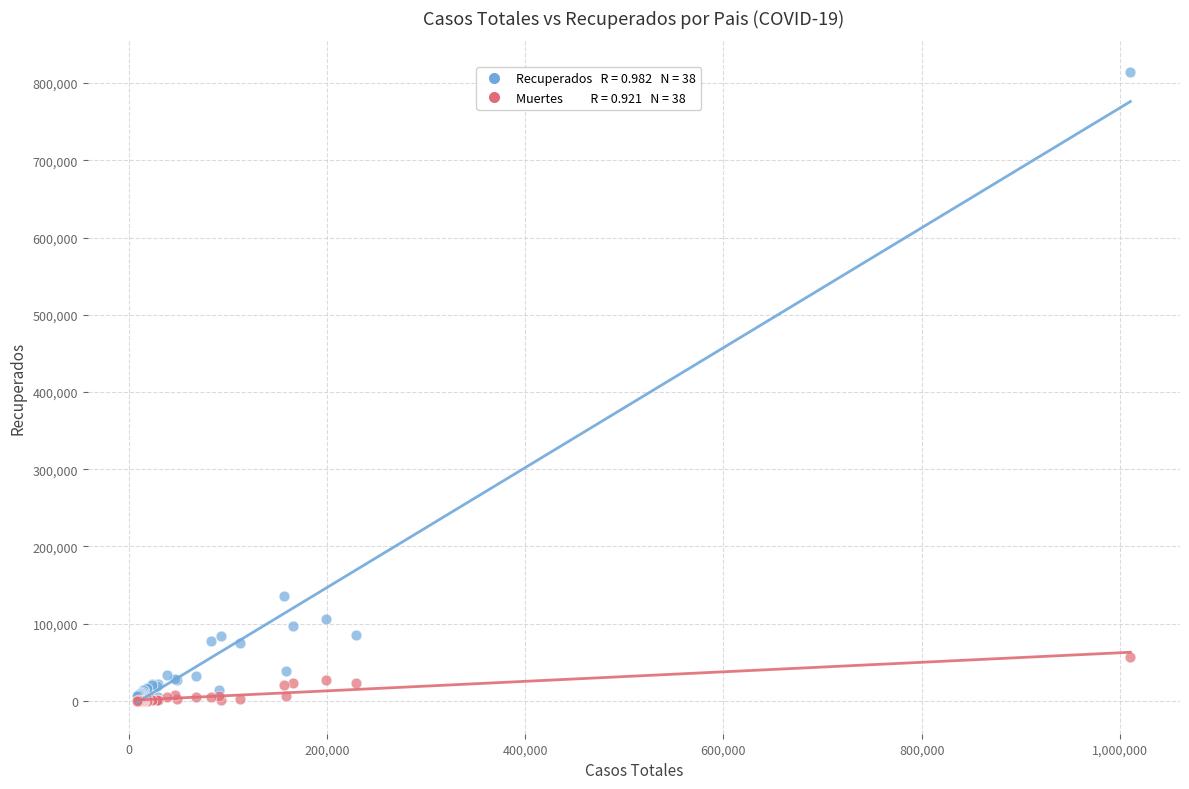

Across all series, what Y value is closest to 407276?

135713